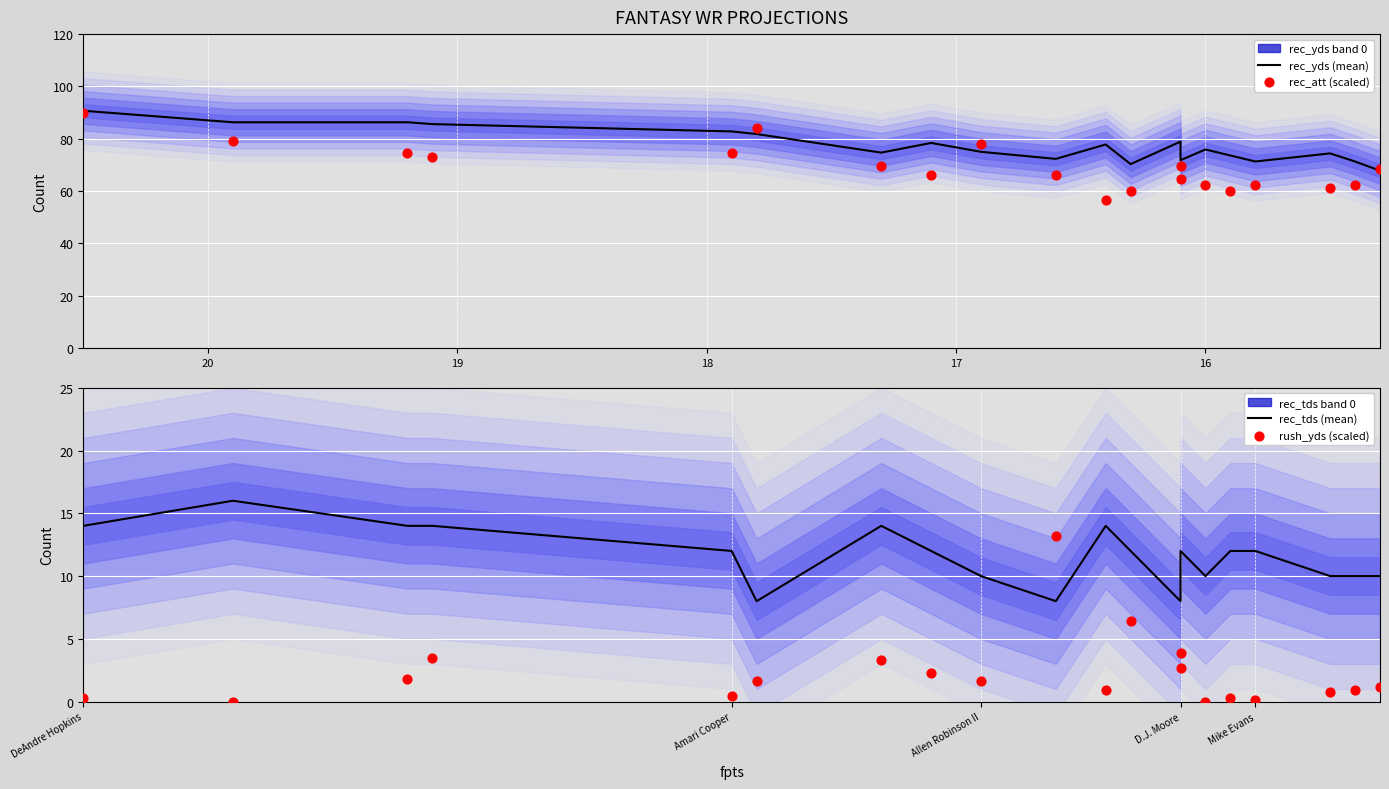

What are all the series names shown in the legend?

rec_yds (mean), rec_att (scaled), rec_tds (mean), rush_yds (scaled)